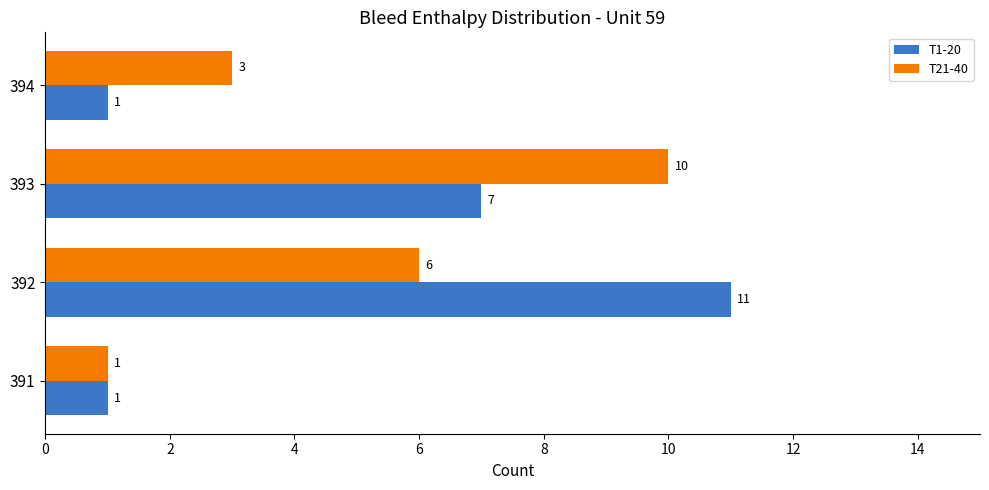

Which series has the largest range (max minus min)?

T1-20